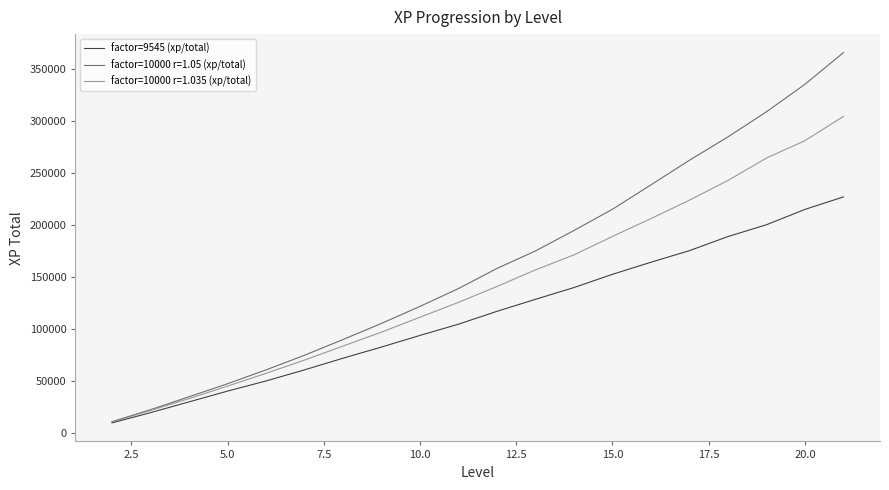

Which series has the largest total across all categories?

factor=10000 r=1.05 (xp/total)